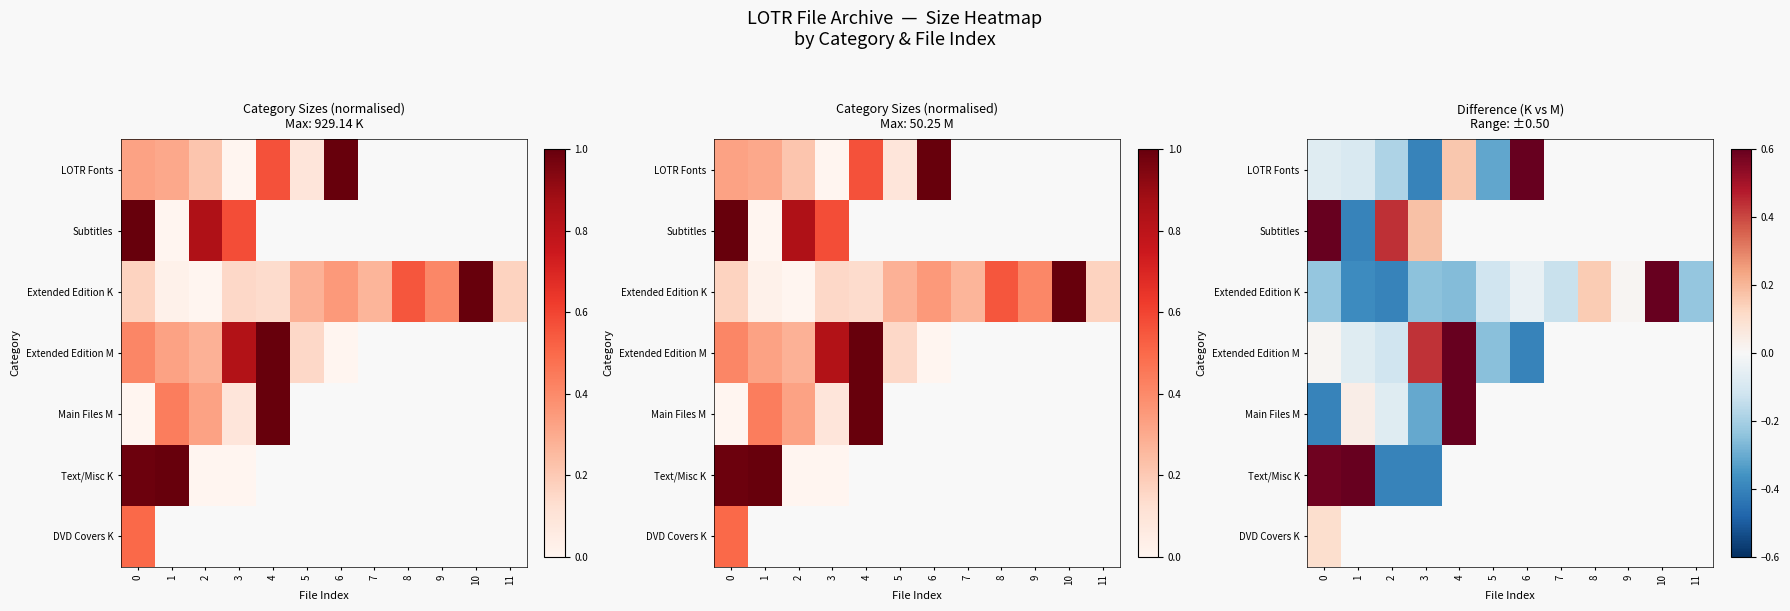

What is the highest value of the Extended Edition K series?

0.6